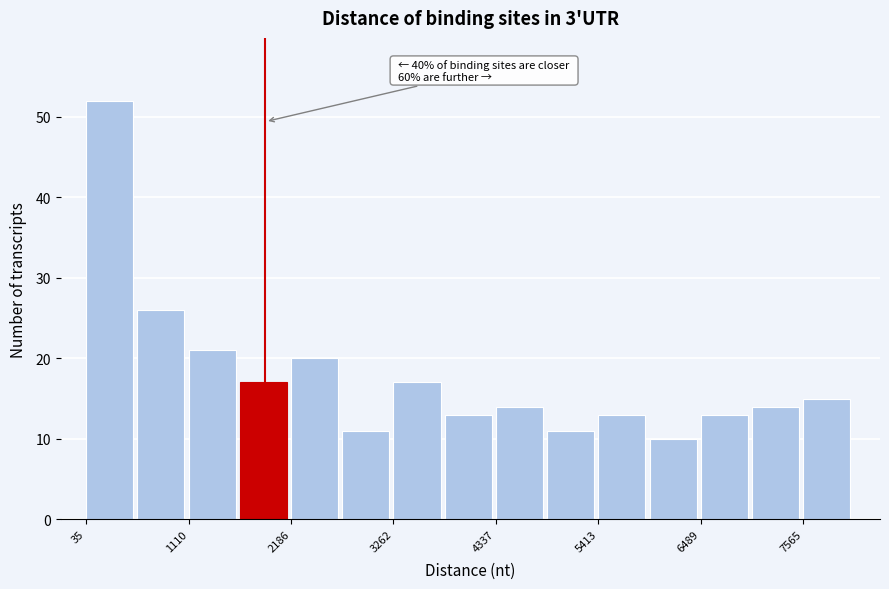

Read against the x-axis, roughly where is the centre of the tallest bar?

200